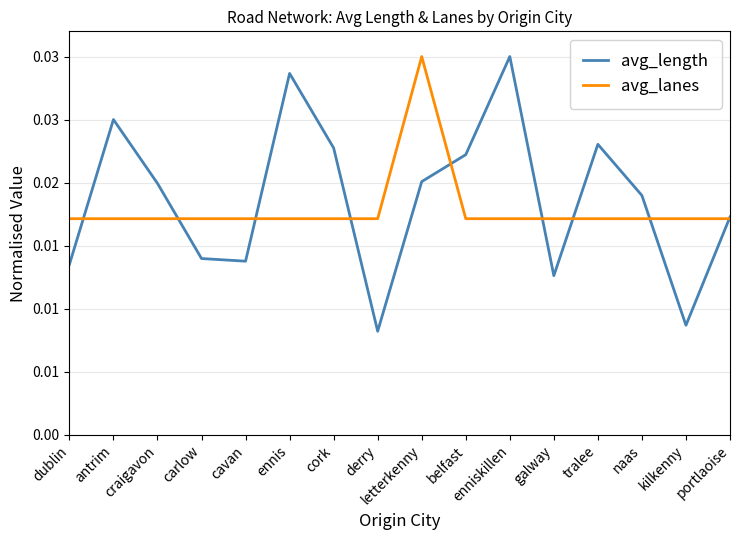

Which series has the largest range (max minus min)?

avg_length